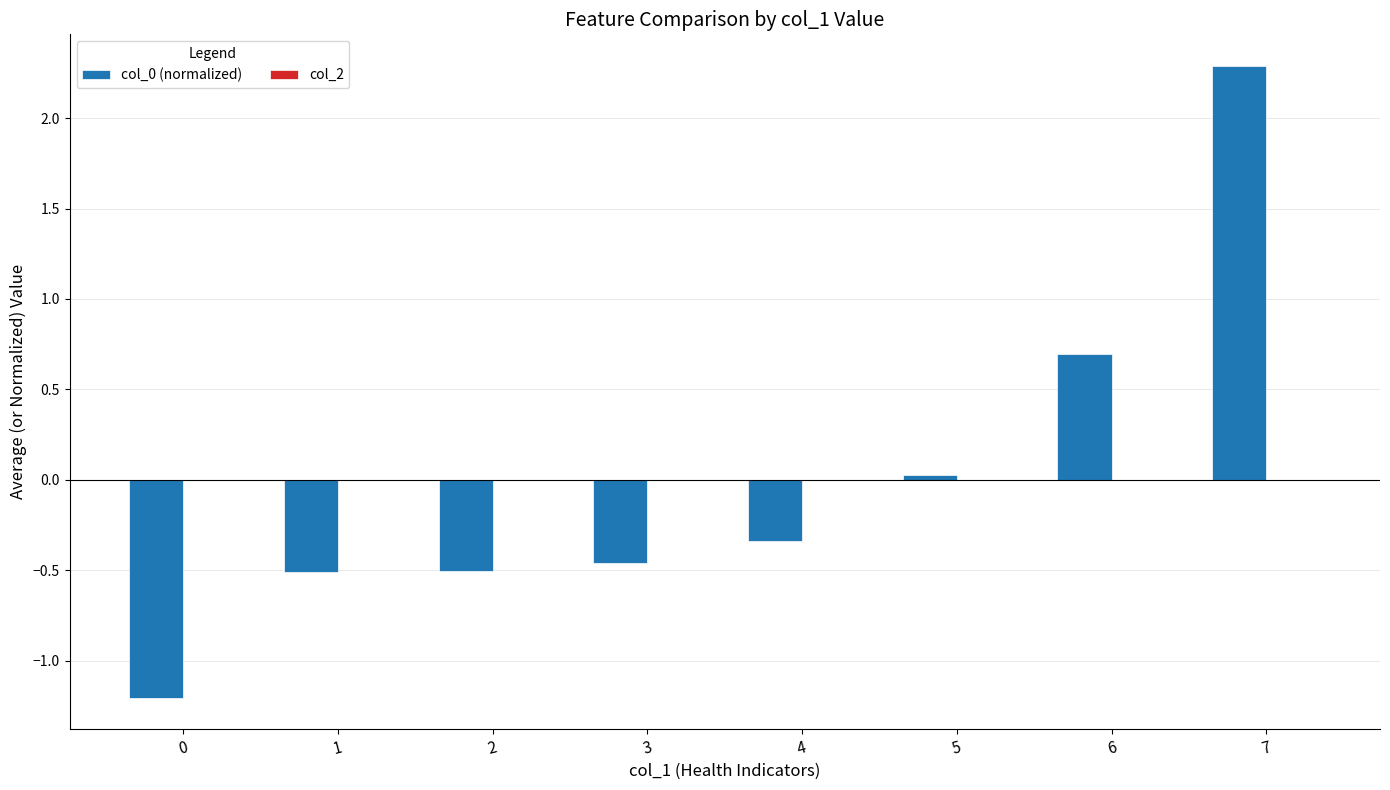

How many bars are there in total?

8